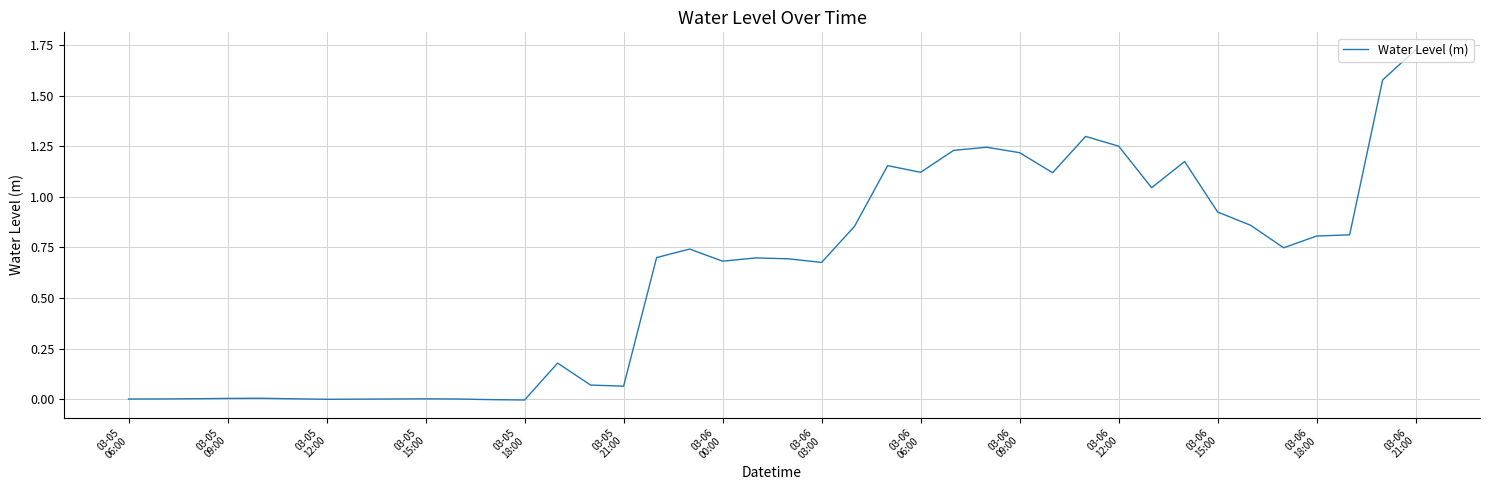

Does the chart have visible grid lines?

Yes